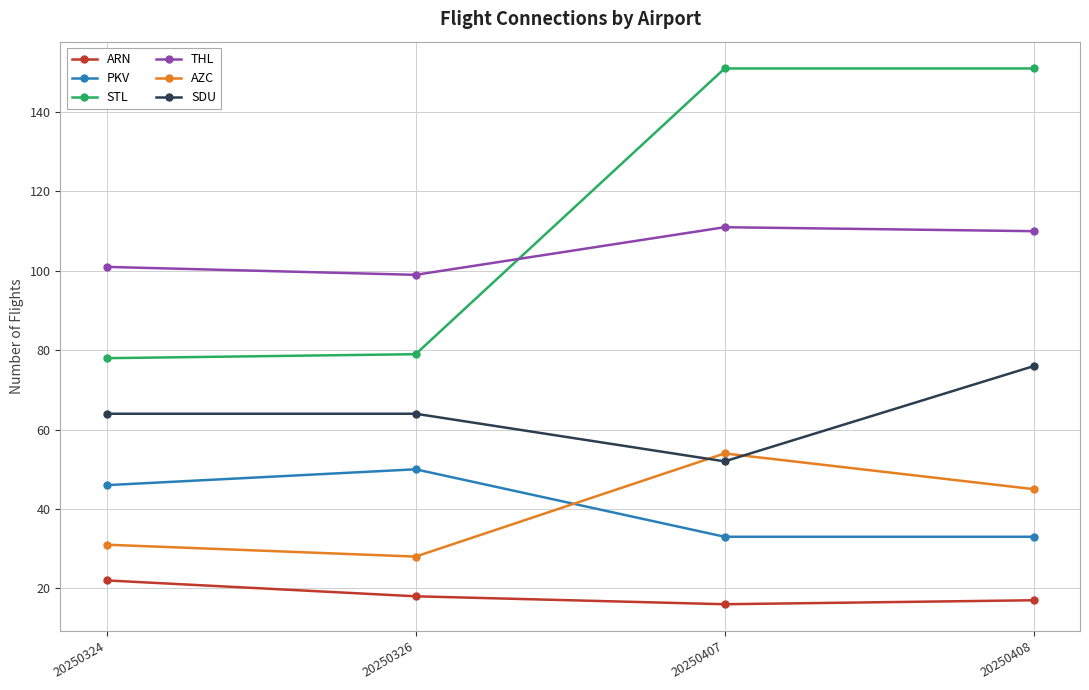

What is the difference between the STL values at 20250407 and 20250324?

73